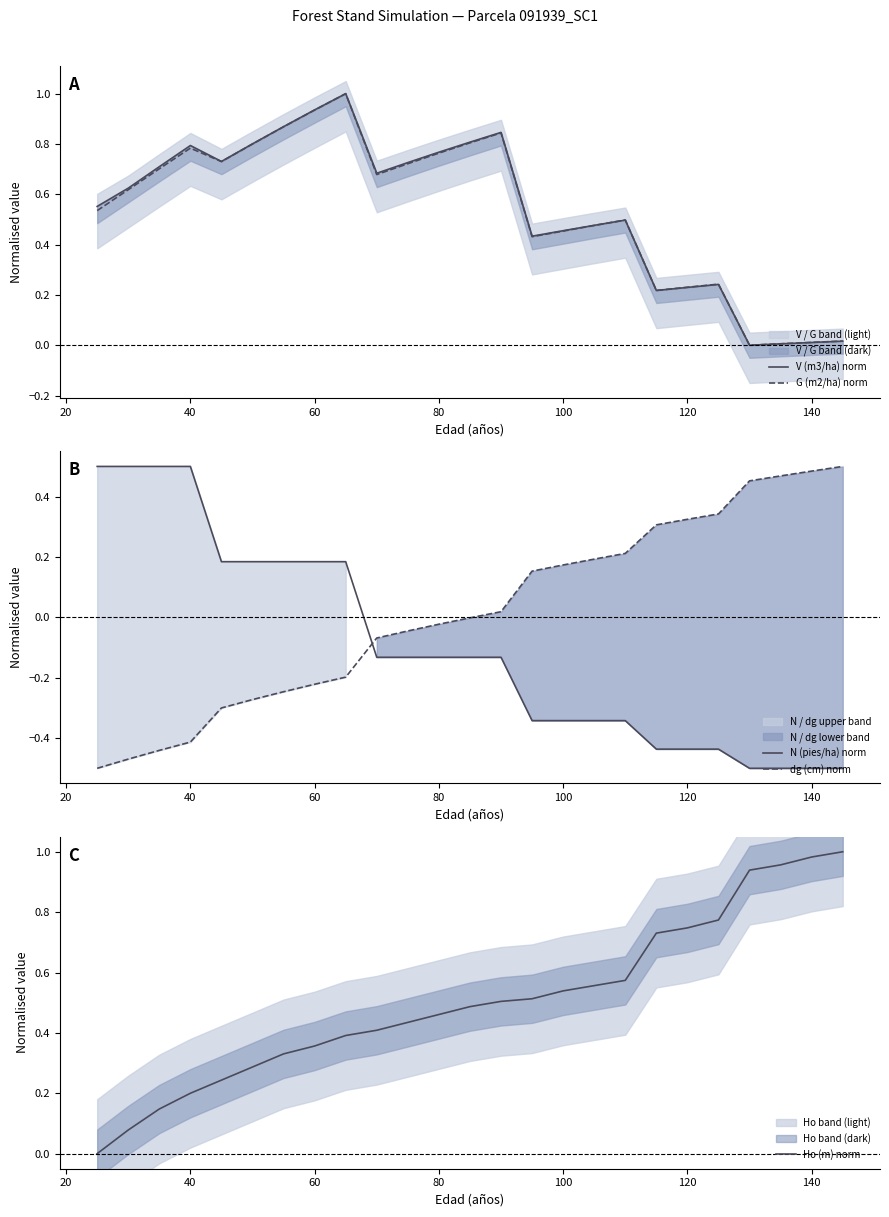

Which series ends up on top after the final intersection of dg (cm) norm and N (pies/ha) norm?

dg (cm) norm